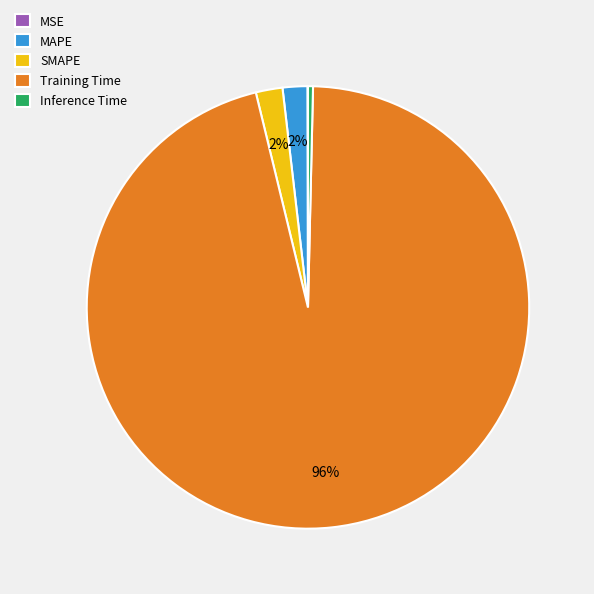

Is it true that SMAPE is 2% of the pie?

True